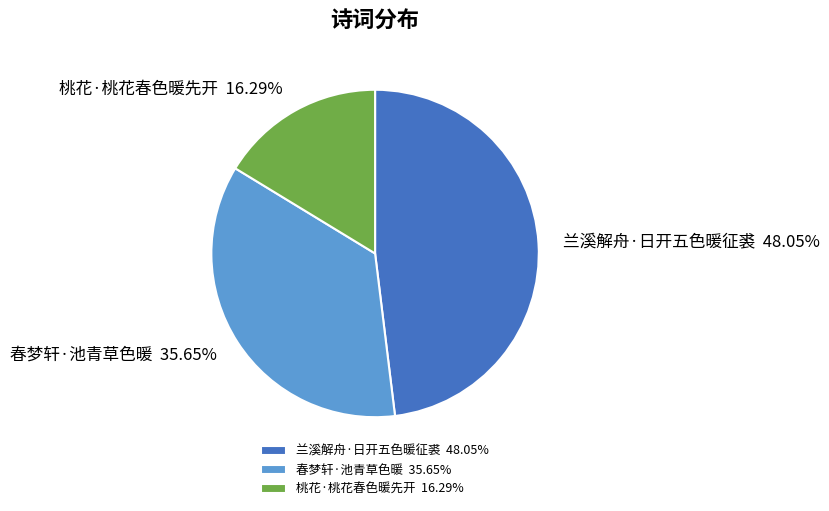

To the nearest percent, what portion does 春梦轩·池青草色暖 represent?

36%